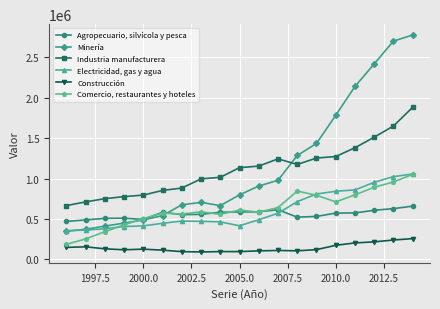

At how many categories does at least one series exceed 2152175?

3